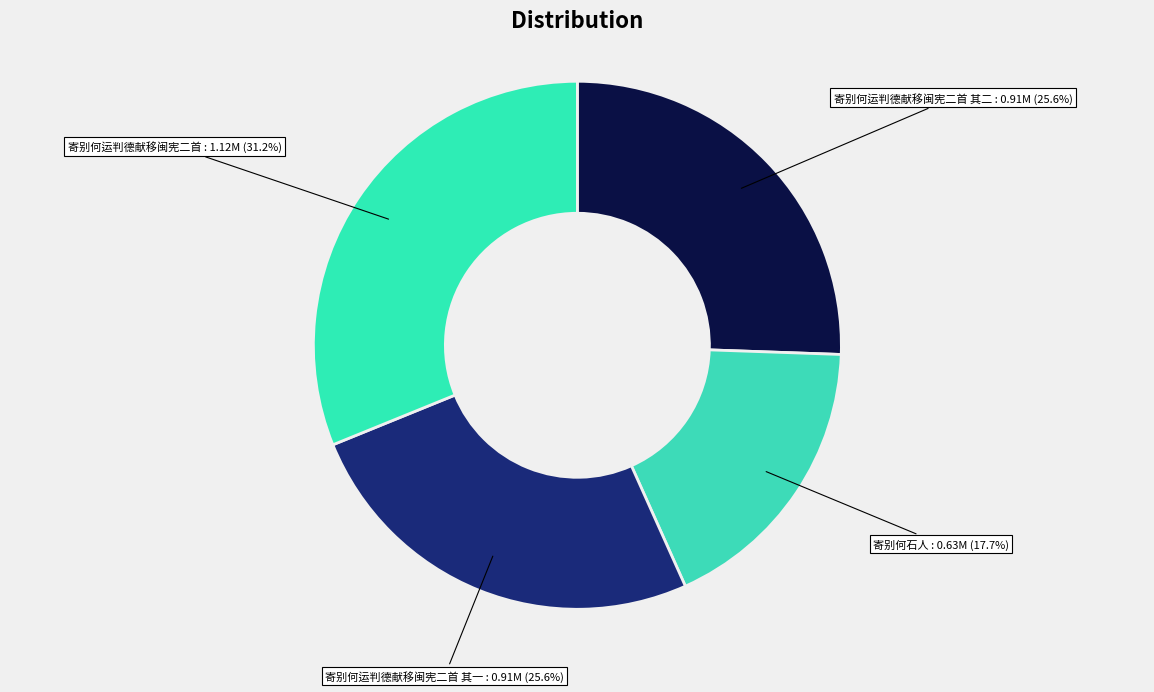

What percentage is NOT represented by 寄别何石人?

82.3%